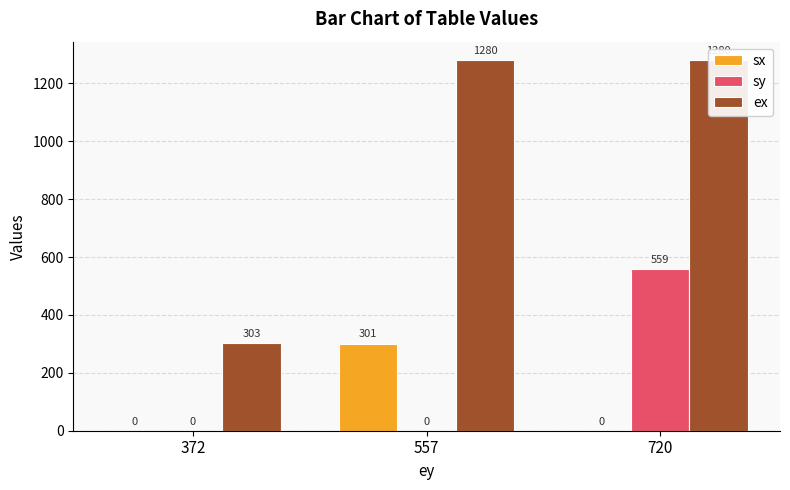

The value of ex at 720 is 2096. True or false?

False